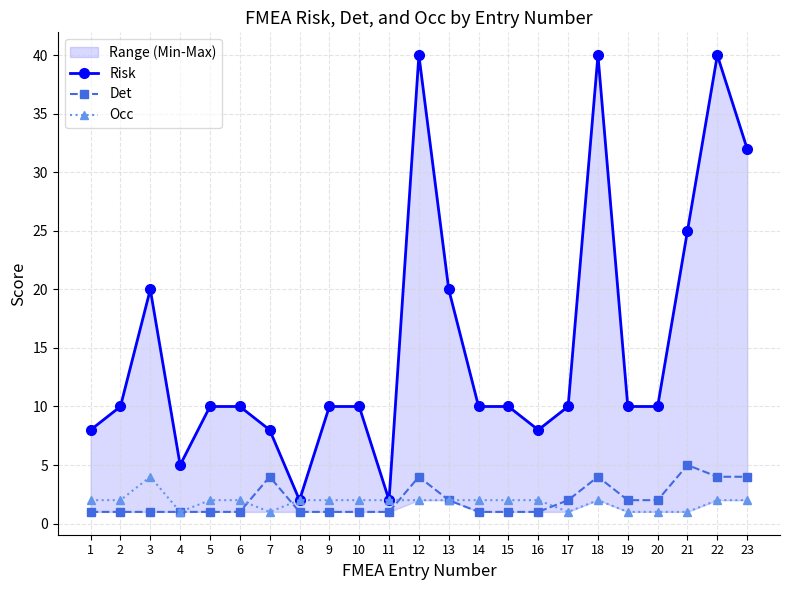

List the labels in order of Det value, largest first.

21, 7, 12, 18, 22, 23, 13, 17, 19, 20, 1, 2, 3, 4, 5, 6, 8, 9, 10, 11, 14, 15, 16